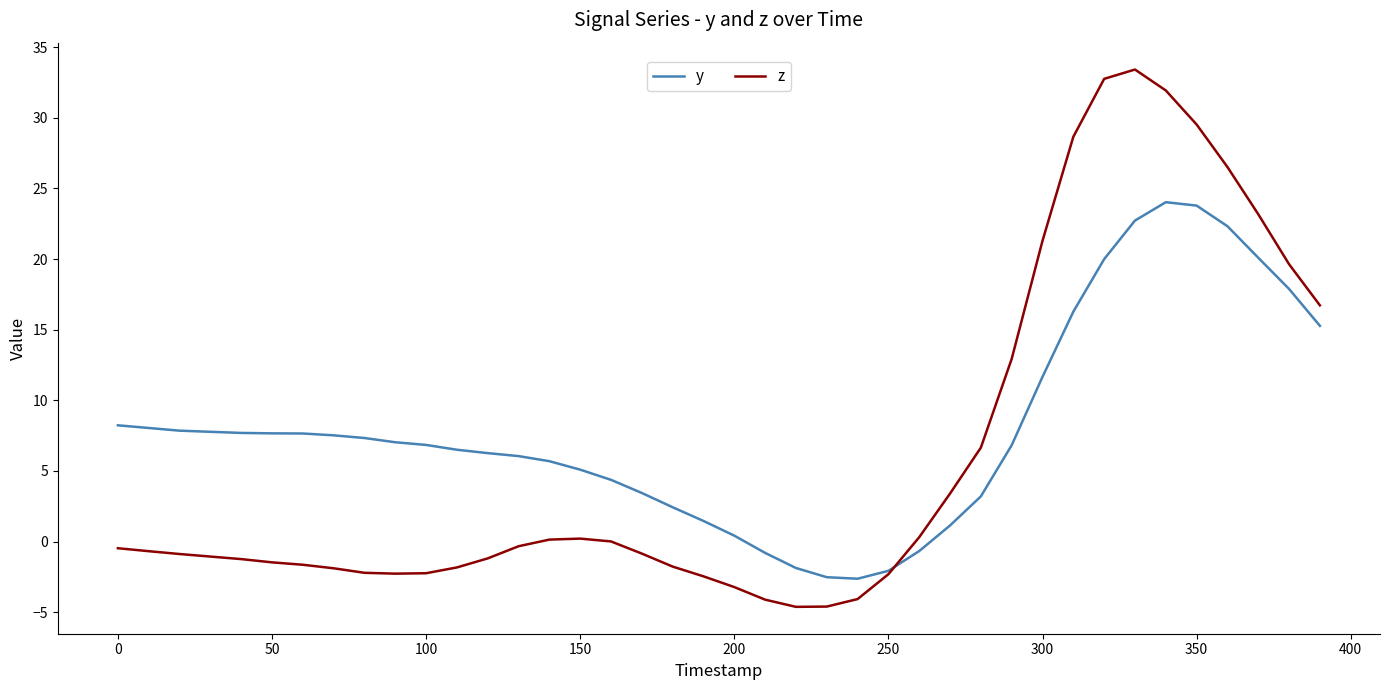

Rank the series by their average value, from highest to lowest.

y, z